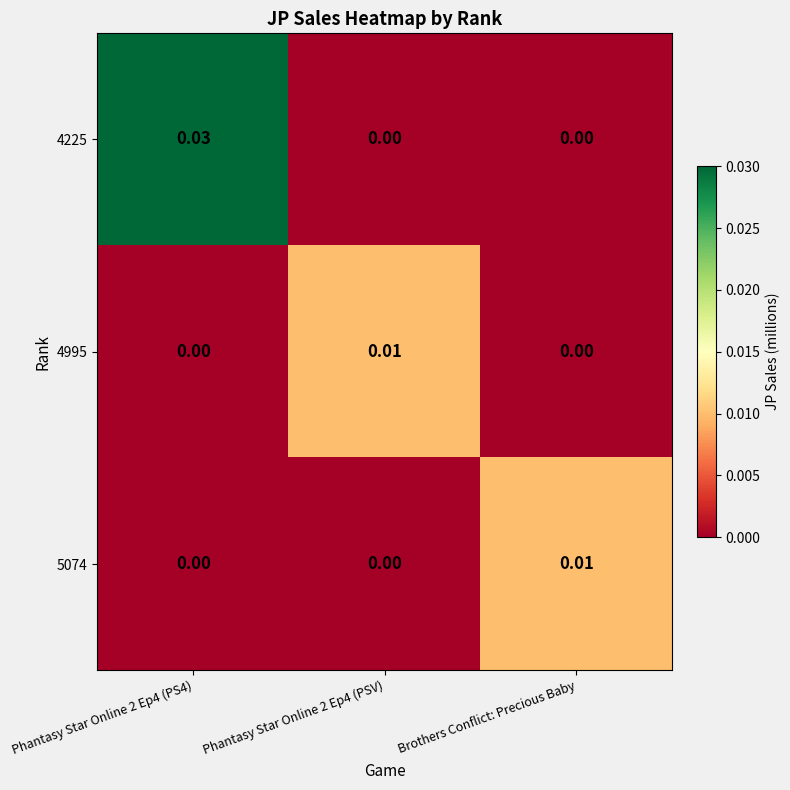

Count the number of categories in the chart.

3